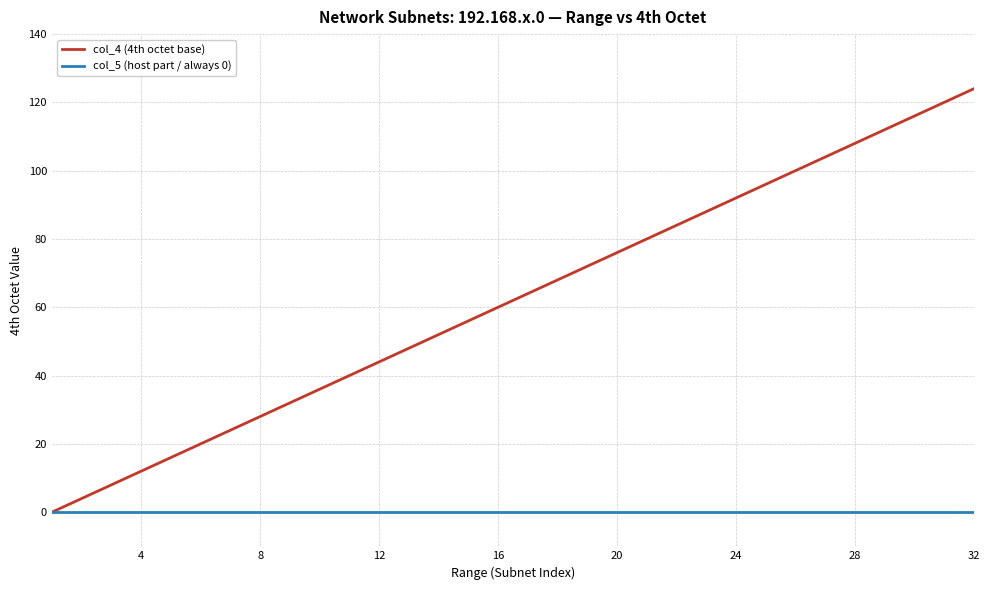

What is the maximum value shown in the chart?

124